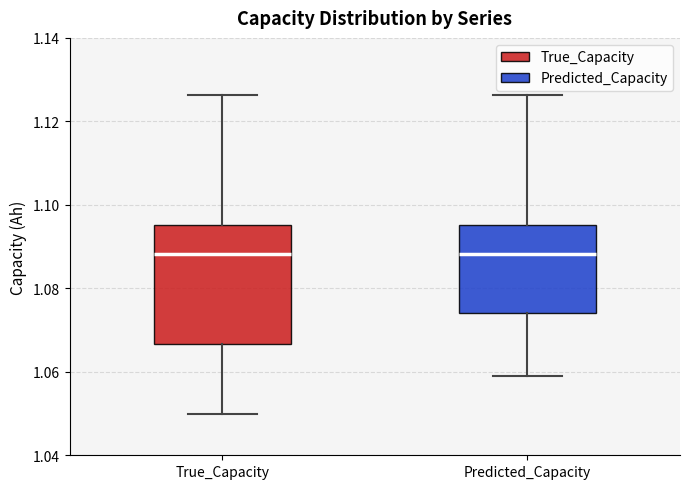

Where is the upper edge of the box for True_Capacity on the y-axis? The values are not printed on the chart, so give them approximately, as read against the axis.

1.096